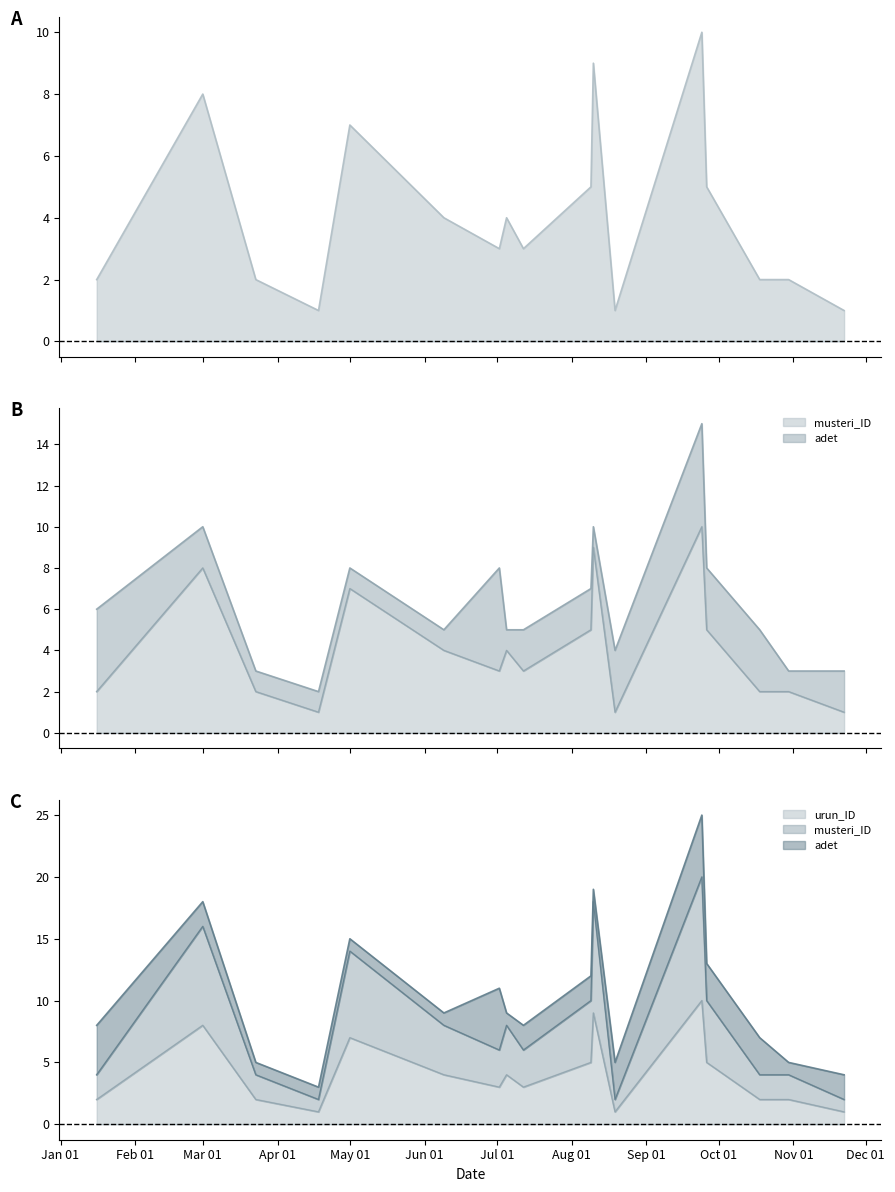

What is the label of the 8th point from the left?

2022-07-05